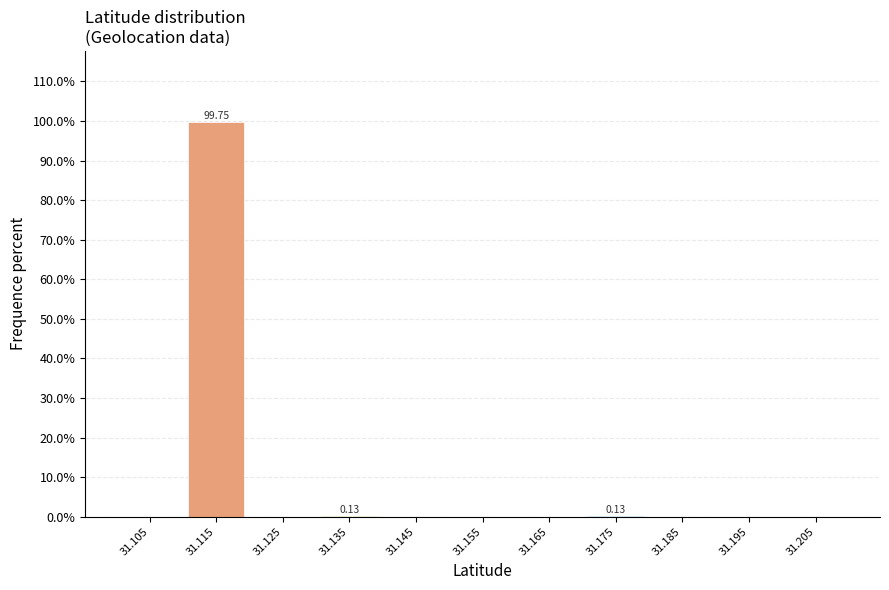

What is the sum of all values?

100.0